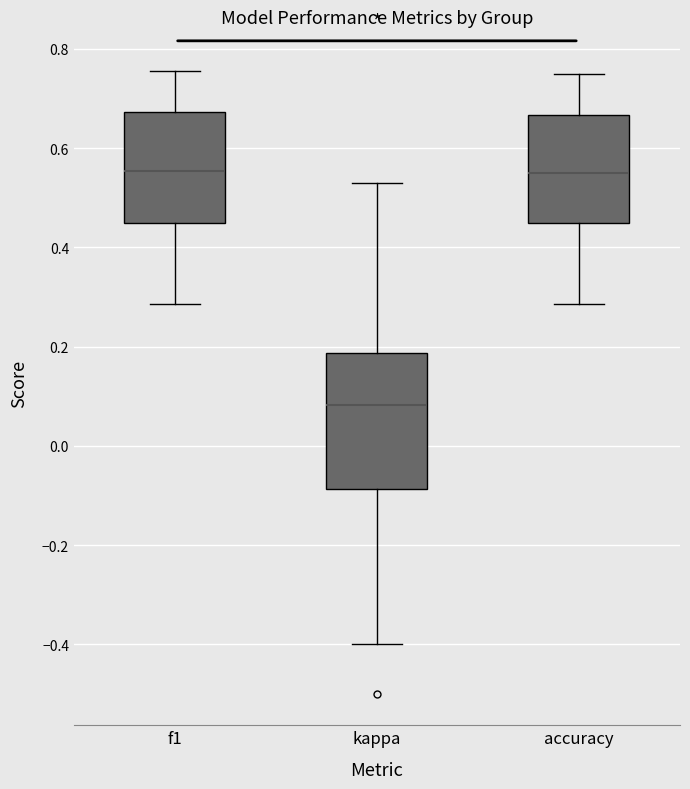

Reading left to right, read every box against the y-axis: the position of its median line, the range the box covers, and the ends of its whiskers. The values are not printed on the chart, so give them approximately, as read against the axis.

f1: median 0.56, box 0.44 to 0.68, whiskers 0.28 to 0.76
kappa: median 0.08, box -0.08 to 0.18, whiskers -0.40 to 0.52
accuracy: median 0.56, box 0.44 to 0.66, whiskers 0.28 to 0.76